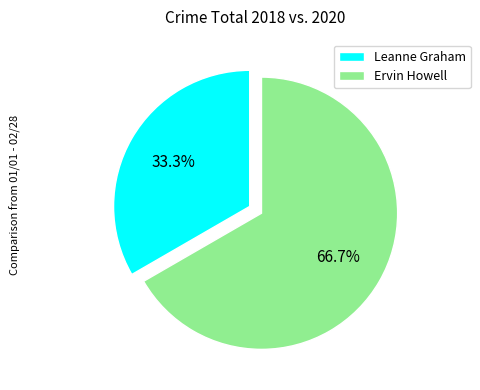

What percentage is NOT represented by Ervin Howell?

33.3%